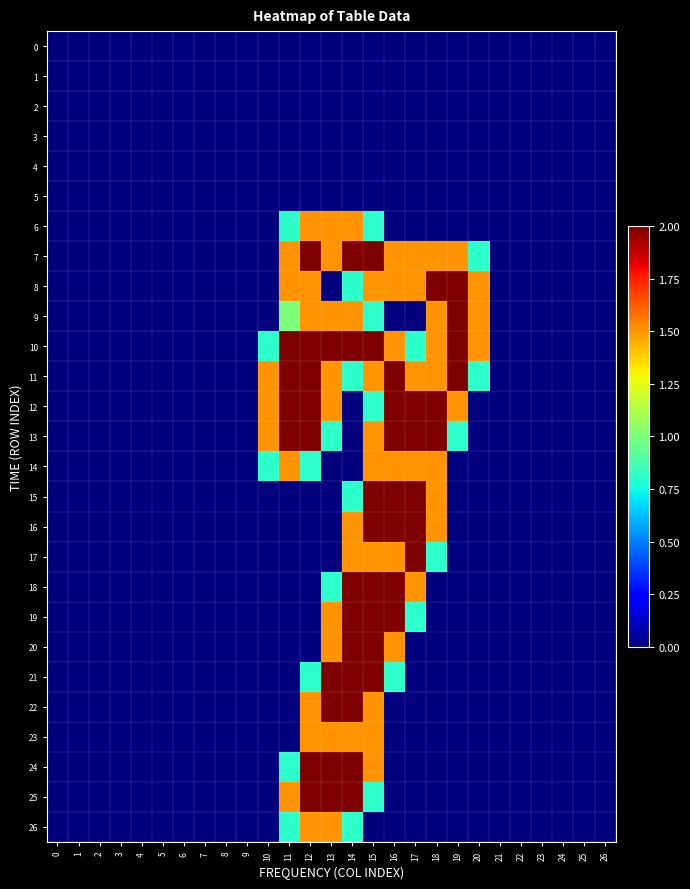

What is the maximum value shown in the chart?

2.0